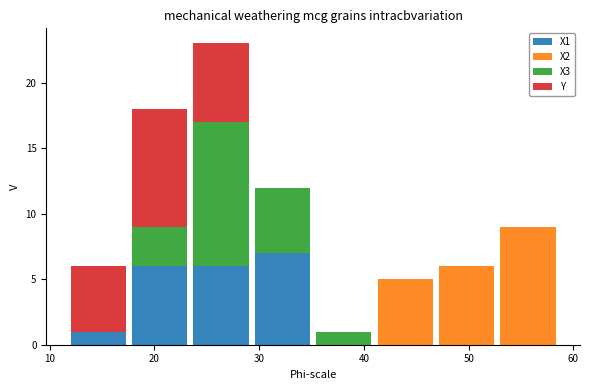

Which range on the x-axis has the tallest stacked bar (by total height)?

23 to 29